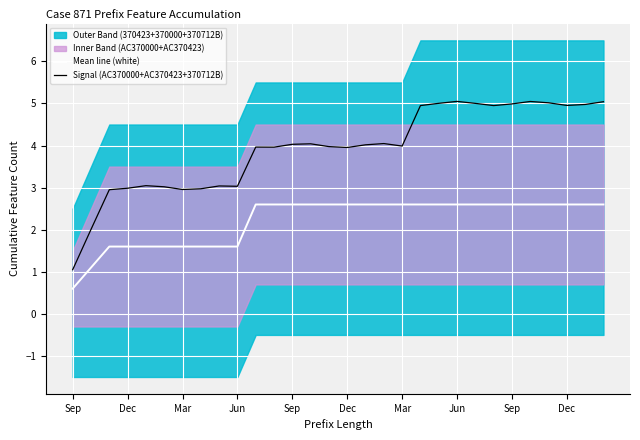

Is this an area chart (filled region under the line)?

No